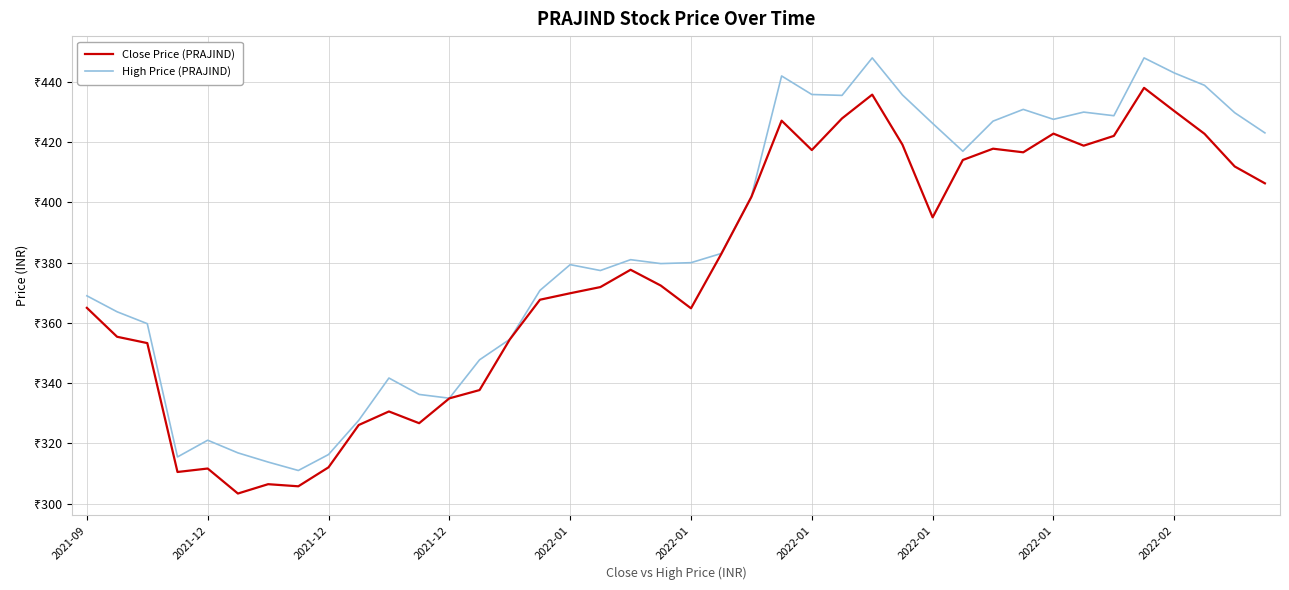

What are all the series names shown in the legend?

Close Price (PRAJIND), High Price (PRAJIND)